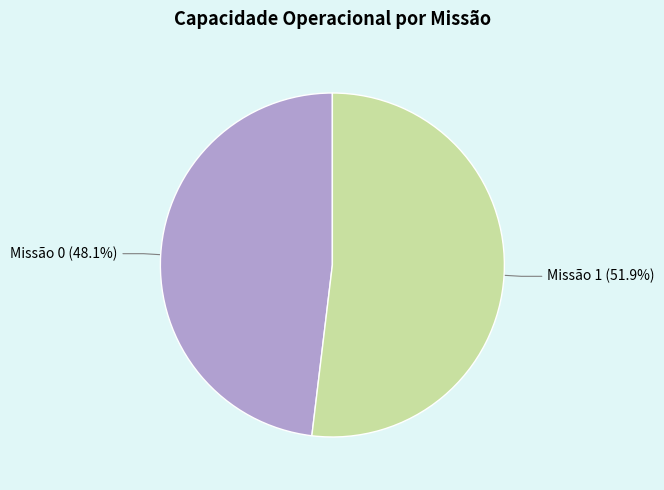

Is the sum of Missão 0 and Missão 1 greater than half?

Yes